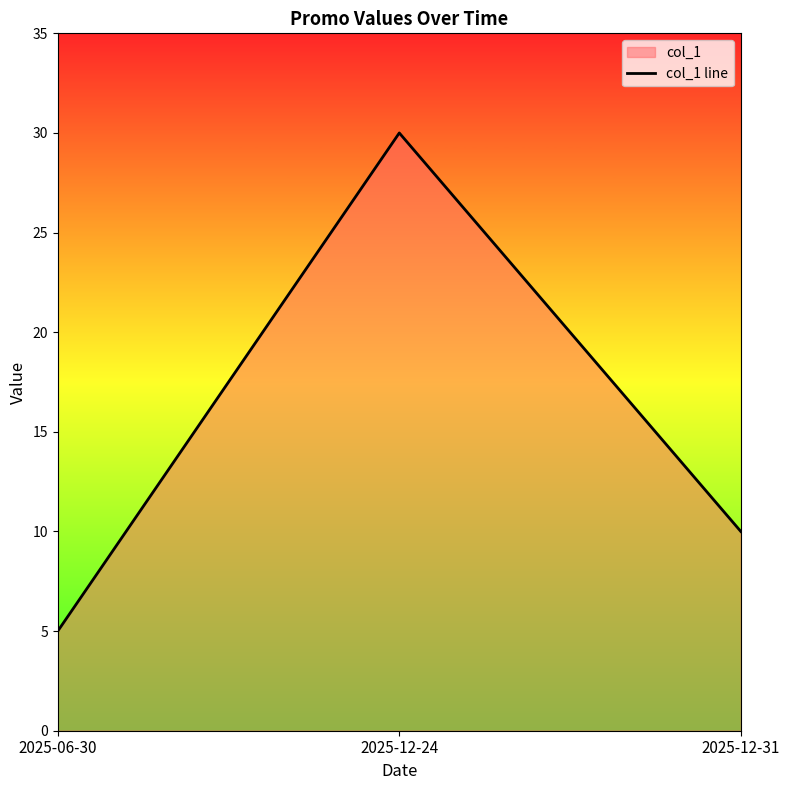

List the labels in order of value, smallest first.

2025-06-30, 2025-12-31, 2025-12-24